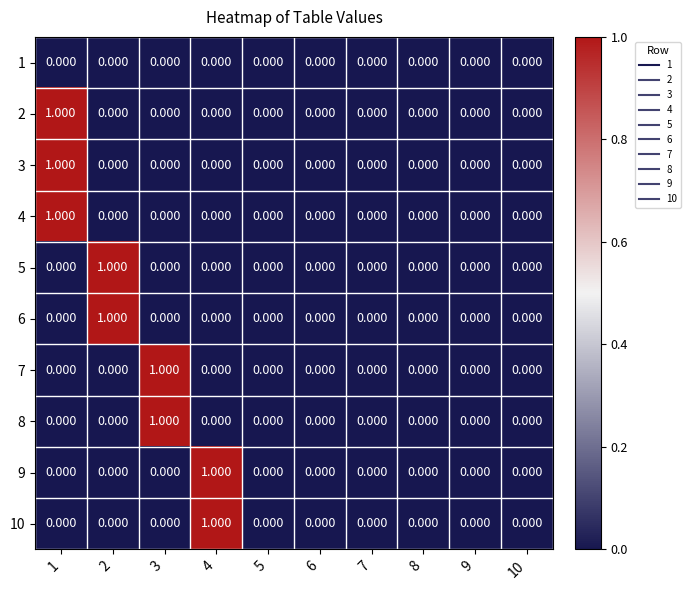

What is the spread (max minus min) of values at 4?

1